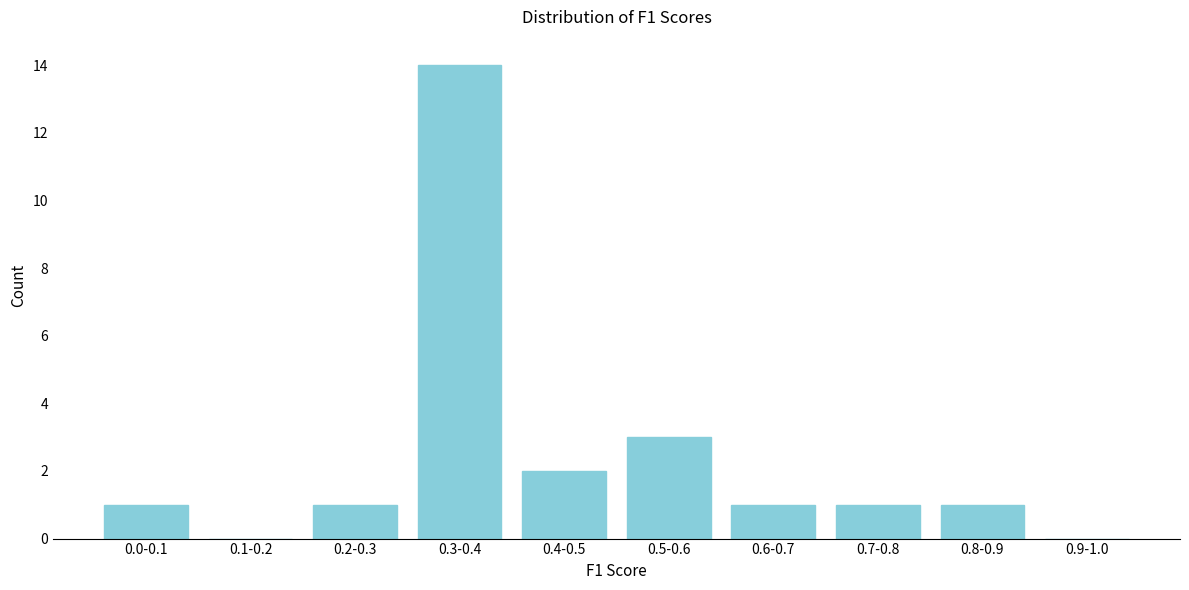

Reading left to right, transcribe all the data shown in this chart.

0.0-0.1=1	0.1-0.2=0	0.2-0.3=1	0.3-0.4=14	0.4-0.5=2	0.5-0.6=3	0.6-0.7=1	0.7-0.8=1	0.8-0.9=1	0.9-1.0=0